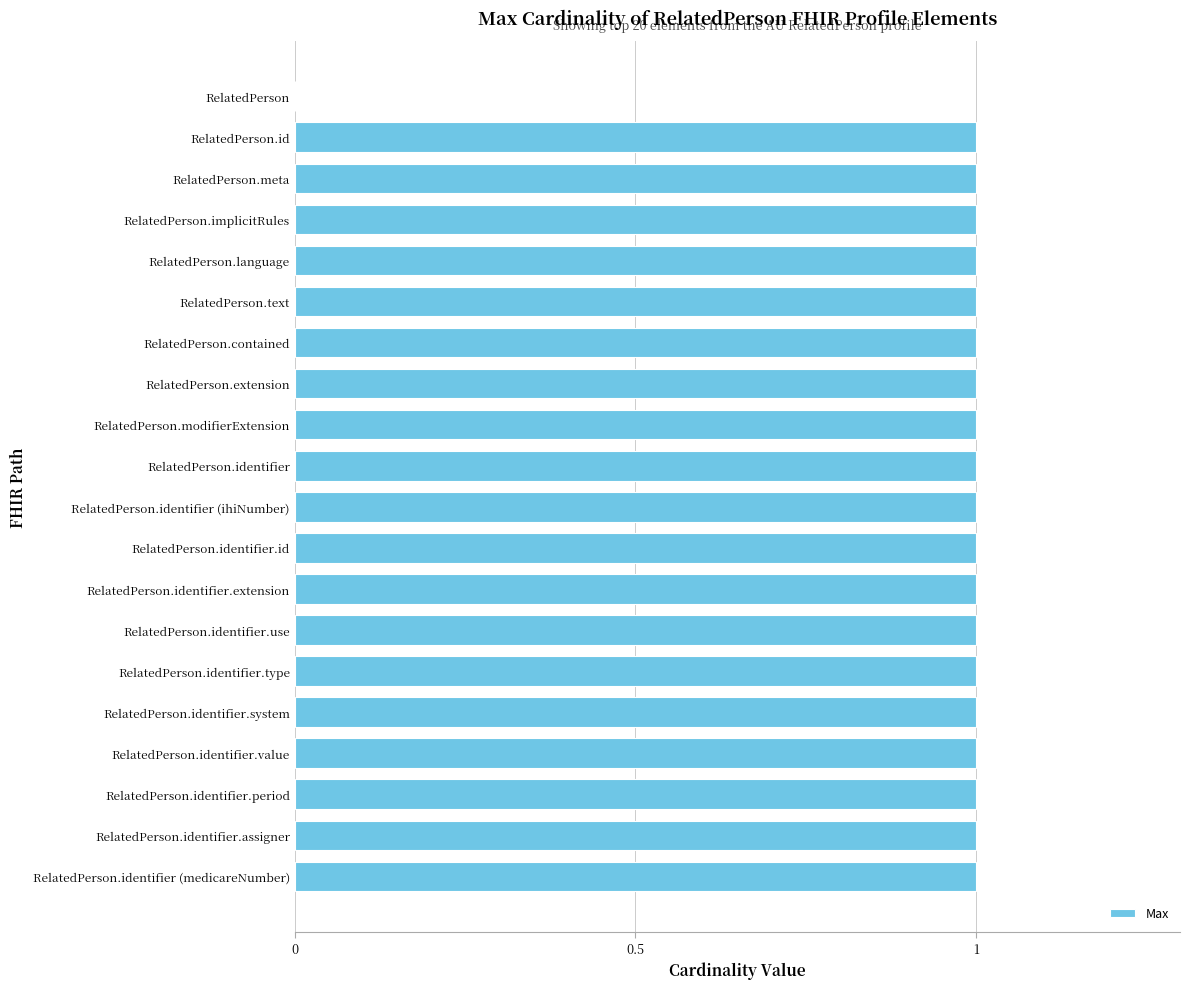

Are the bars horizontal?

Yes